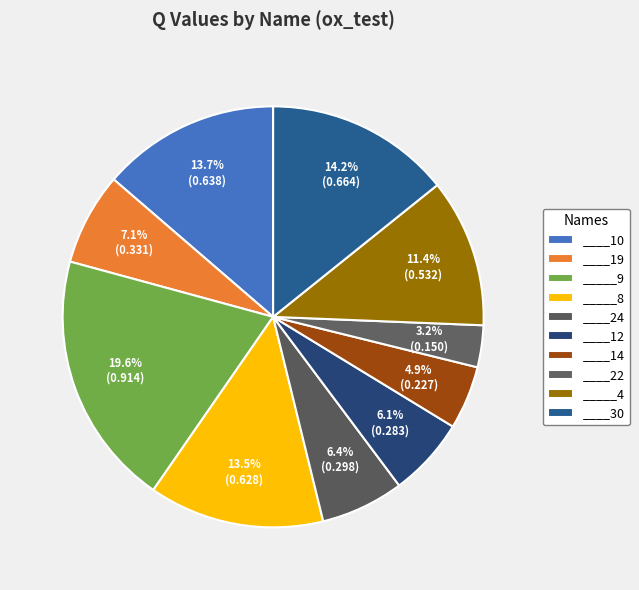

Is the sum of ____14 and ____19 greater than half?

No